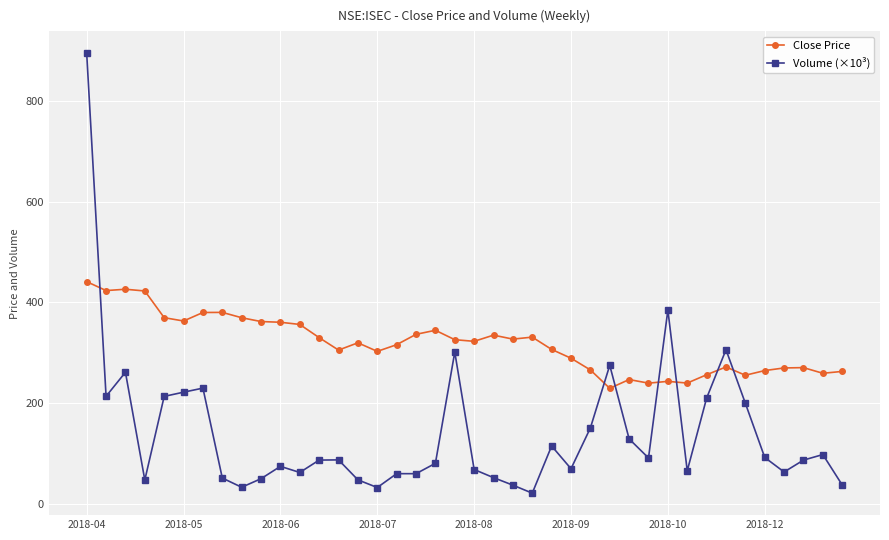

Which series has the largest total across all categories?

Close Price